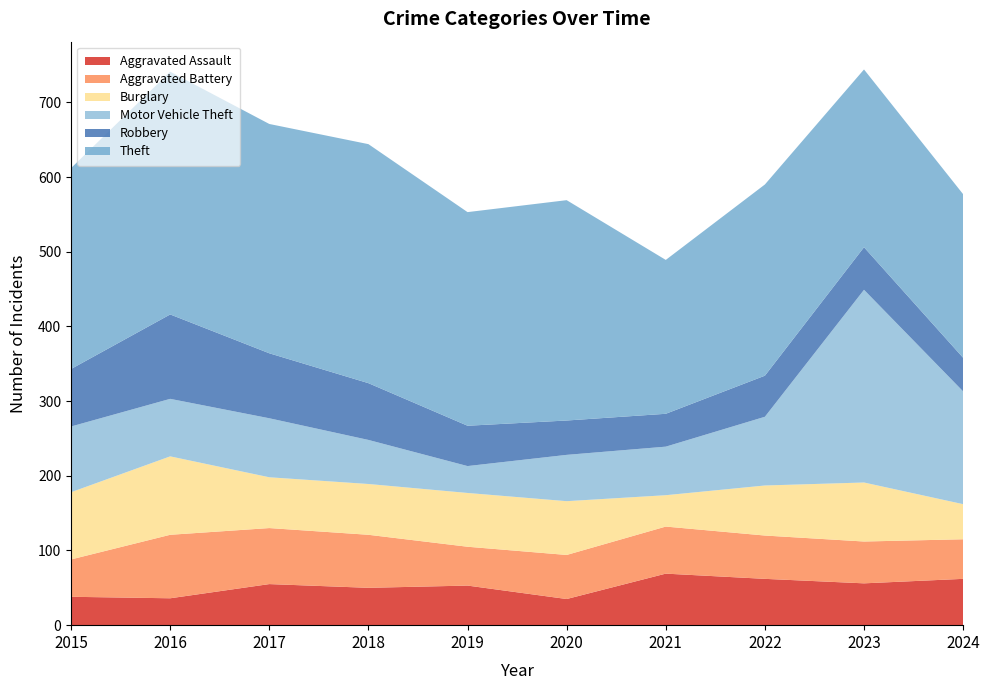

Reading left to right, list all the values displayed in this chart.

Aggravated Assault: 2015=38	2016=36	2017=55	2018=50	2019=53	2020=35	2021=69	2022=62	2023=56	2024=62
Aggravated Battery: 2015=50	2016=85	2017=75	2018=71	2019=52	2020=59	2021=63	2022=58	2023=56	2024=53
Burglary: 2015=90	2016=105	2017=68	2018=68	2019=72	2020=72	2021=42	2022=67	2023=79	2024=47
Motor Vehicle Theft: 2015=88	2016=77	2017=79	2018=59	2019=36	2020=62	2021=65	2022=92	2023=258	2024=151
Robbery: 2015=77	2016=113	2017=87	2018=76	2019=54	2020=46	2021=44	2022=55	2023=57	2024=45
Theft: 2015=269	2016=325	2017=307	2018=320	2019=286	2020=295	2021=206	2022=256	2023=238	2024=219